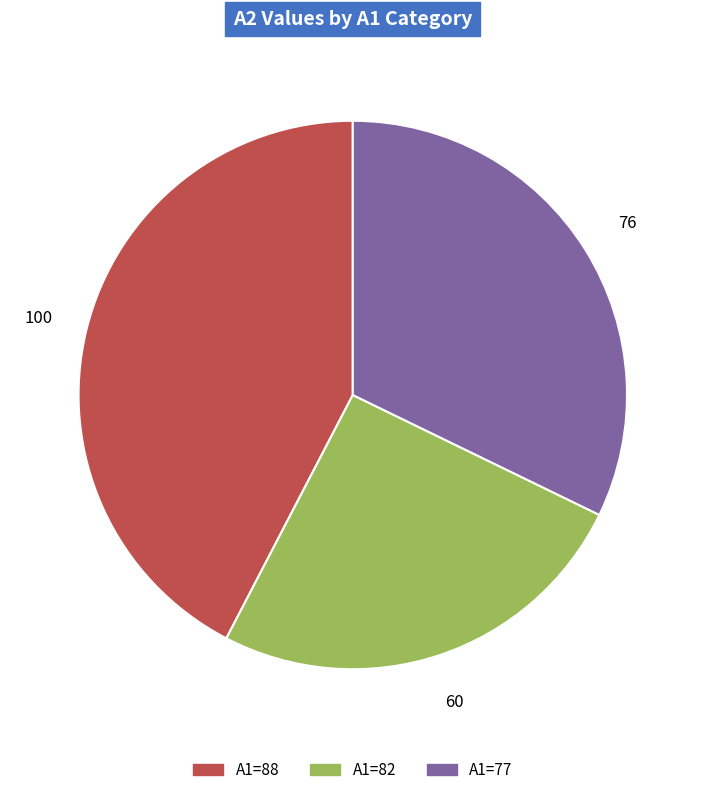

How many slices are in this pie chart?

3